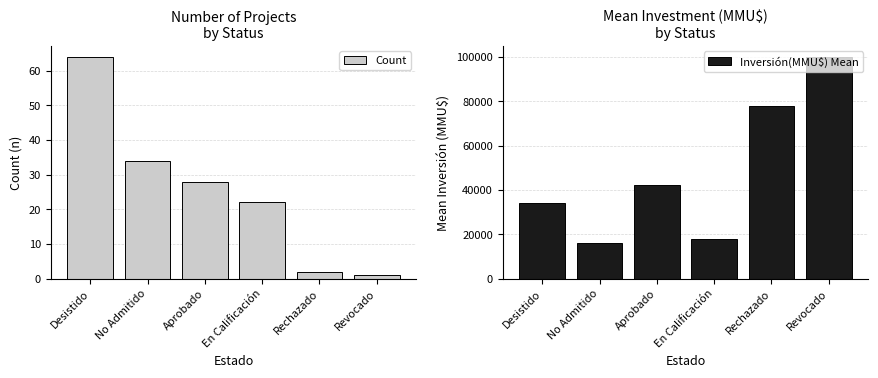

True or false: Inversión(MMU$) Mean has a value of 18045 at En Calificación.

True